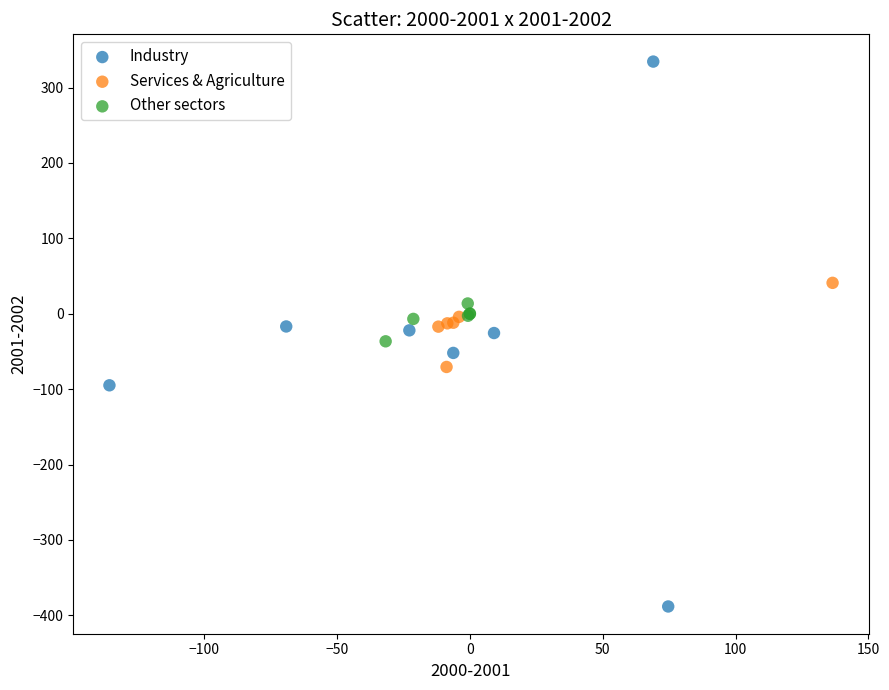

Which series contains the lowest Y value?

Industry